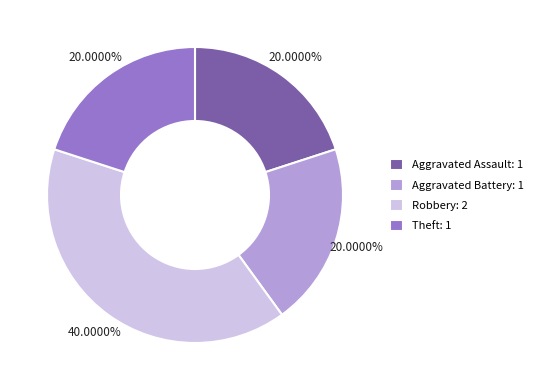

To the nearest percent, what is the average slice percentage?

25%